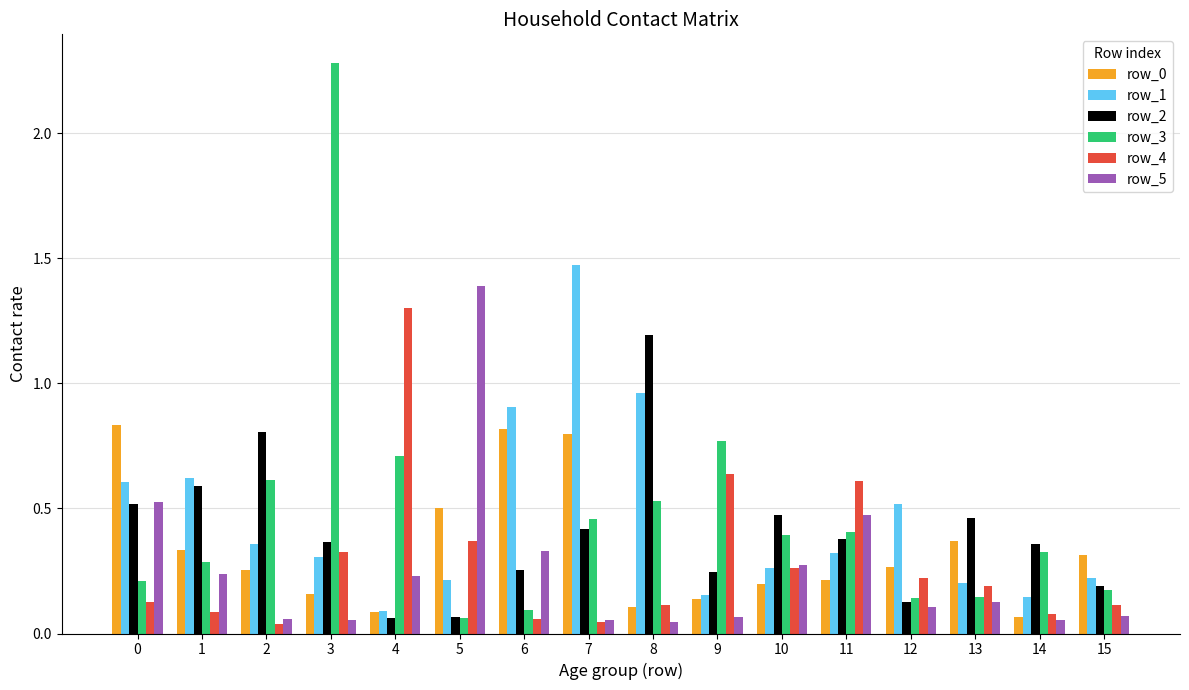

The row_1 series shows 0.1 at 4. True or false?

True